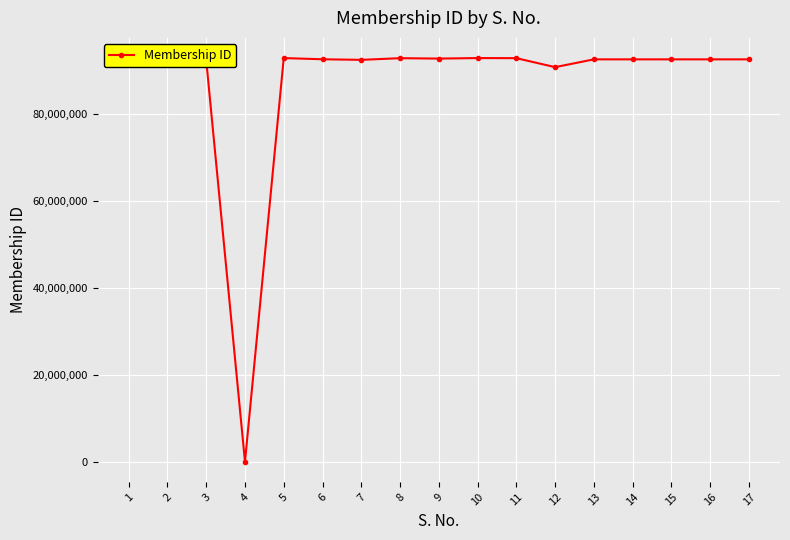

Read the value at 1, to the nearest 50.

92653100